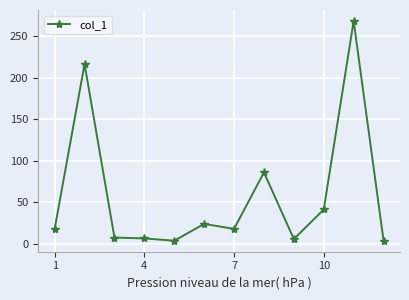

What is the value of the 10th point from the left?

41.1